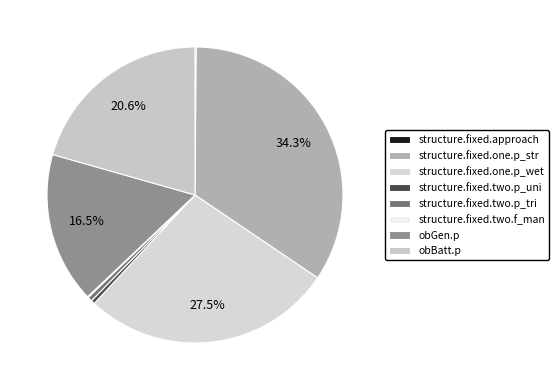

Is there a majority slice in this chart?

No